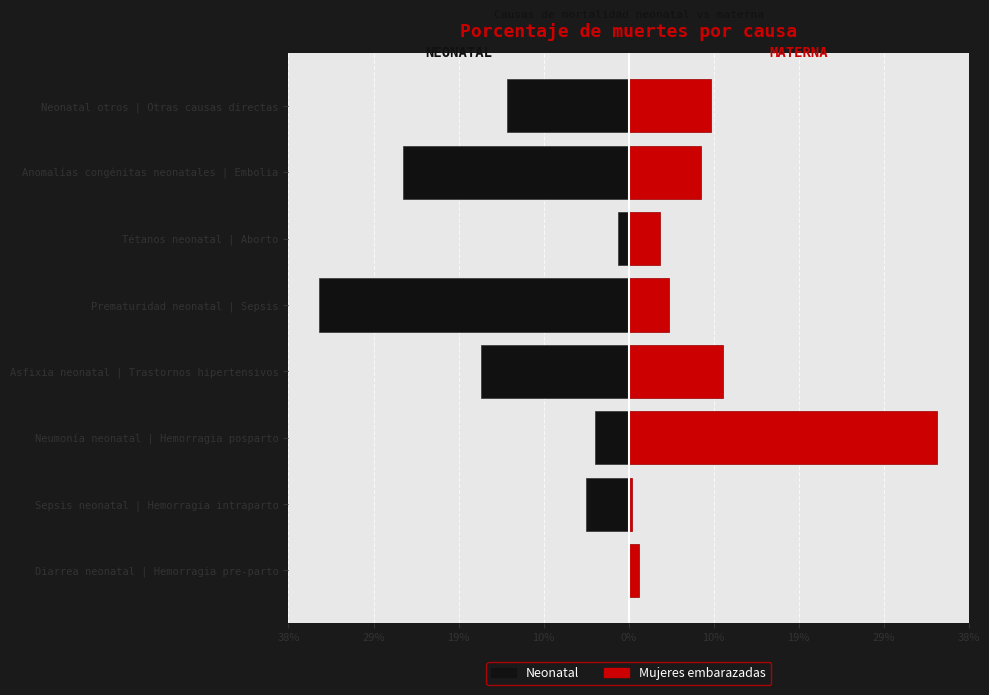

What are all the series names shown in the legend?

Neonatal, Mujeres embarazadas